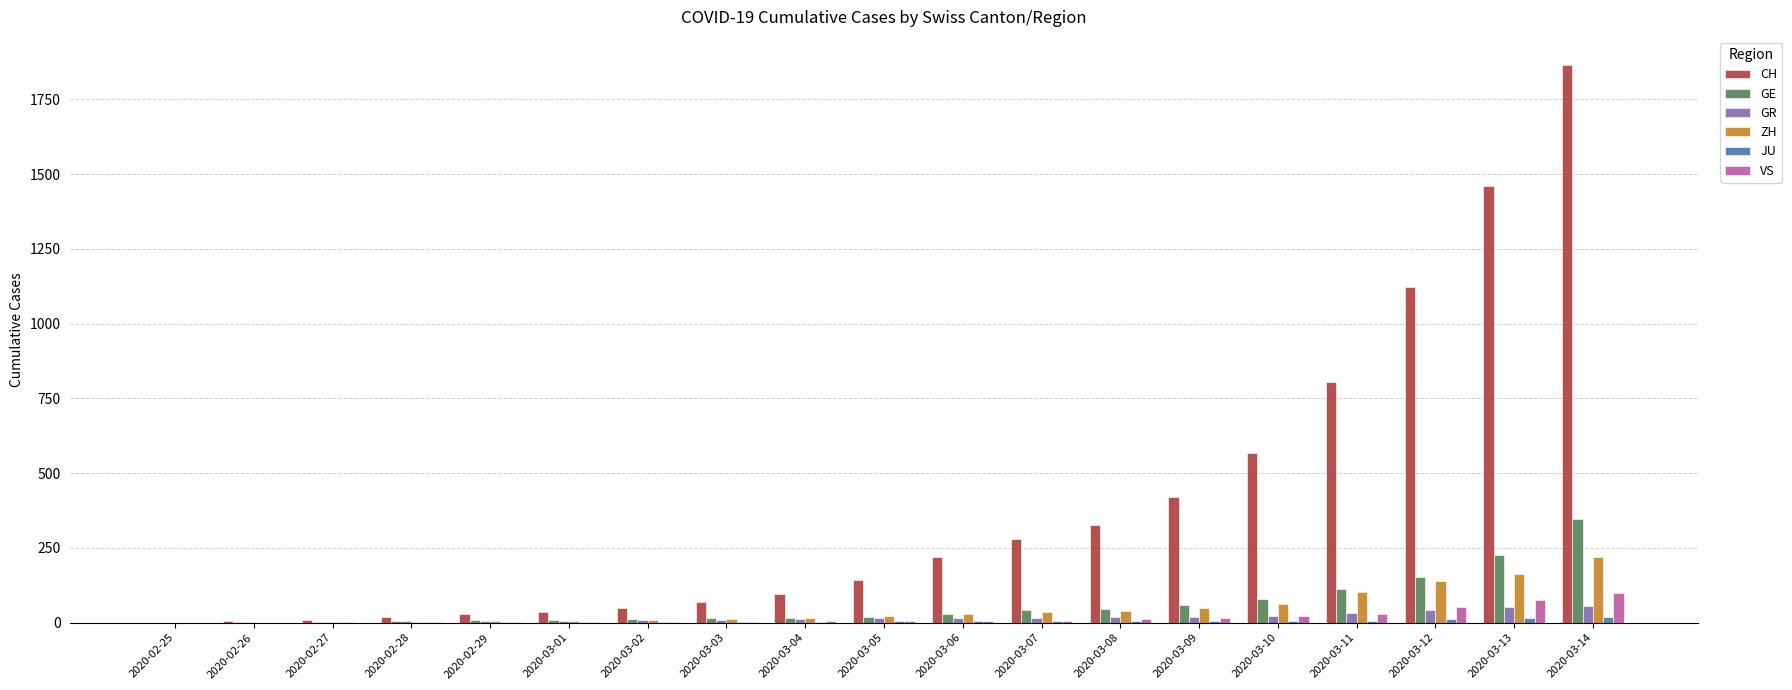

How many groups of bars are there?

19